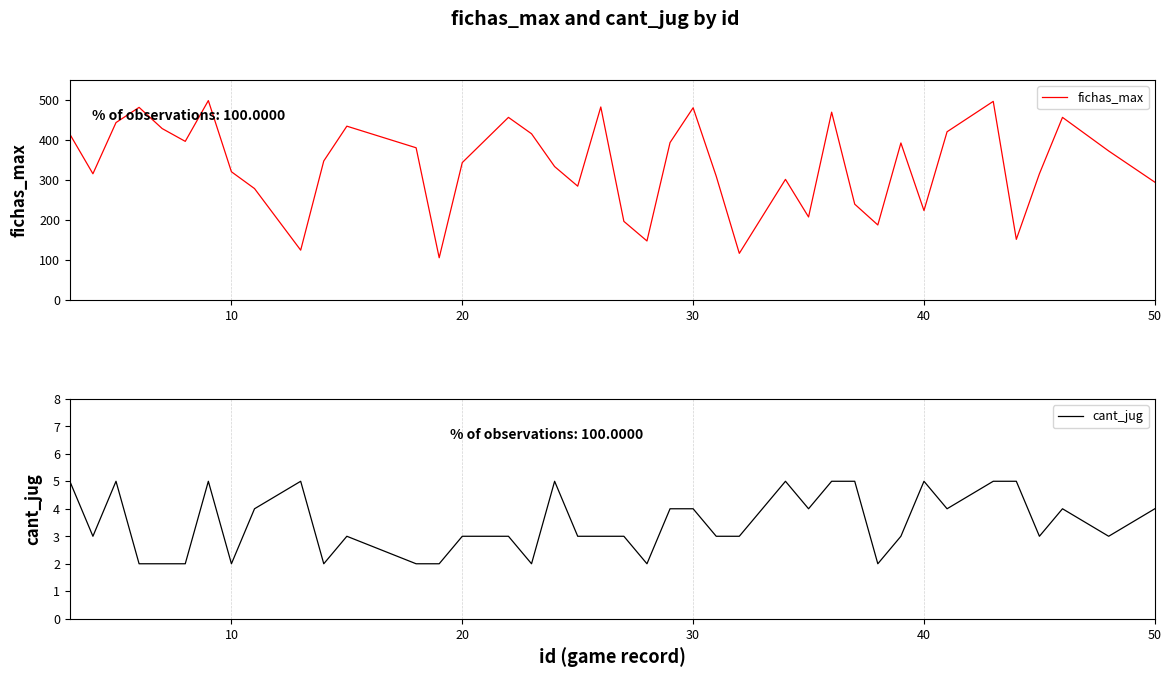

True or false: cant_jug has a value of 7 at 27.

False